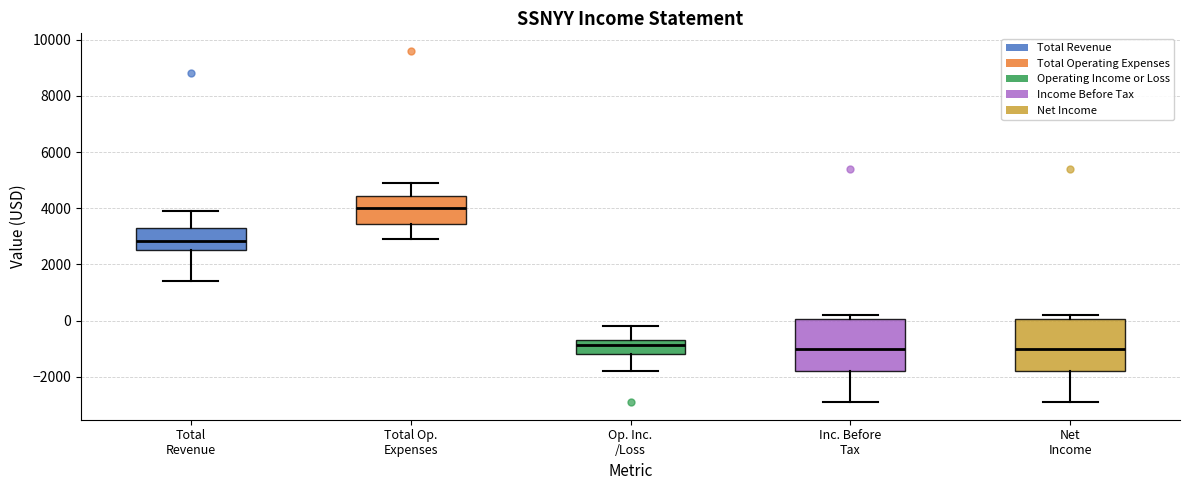

Reading left to right, transcribe this box plot: for each box, give where its median line is, the range the box spans, and where its two whiskers end, as read against the y-axis. The values are not printed on the chart, so give them approximately, as read against the axis.

Total Revenue: median 2800, box 2600 to 3400, whiskers 1400 to 4000
Total Op. Expenses: median 4000, box 3400 to 4400, whiskers 3000 to 5000
Op. Inc. /Loss: median -800, box -1200 to -600, whiskers -1800 to -200
Inc. Before Tax: median -1000, box -1800 to 0, whiskers -2800 to 200
Net Income: median -1000, box -1800 to 0, whiskers -2800 to 200